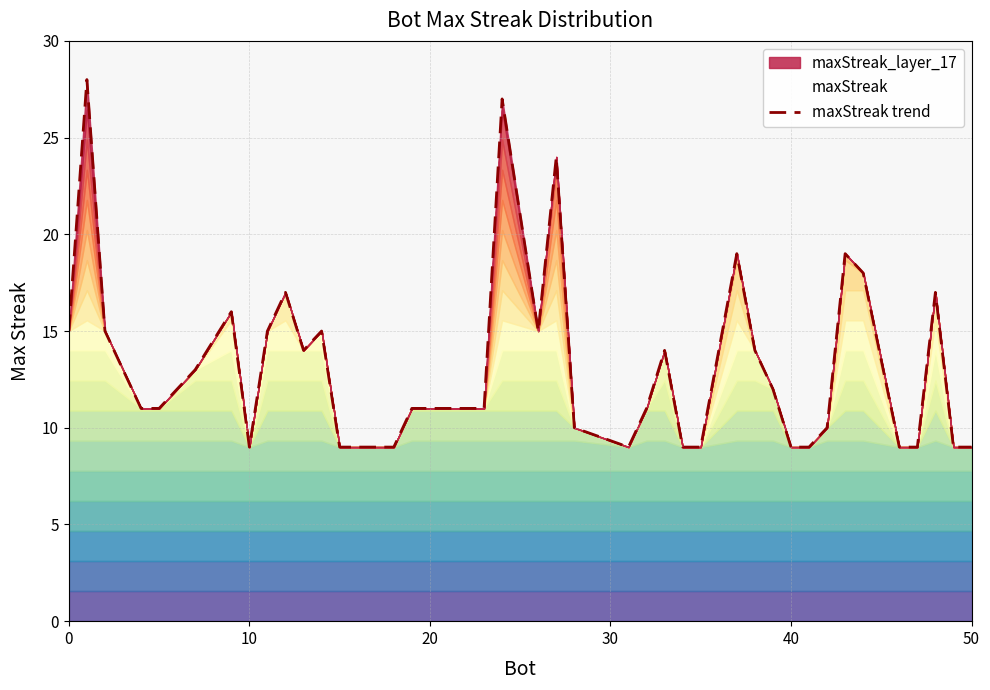

What is the minimum value shown in the chart?

9